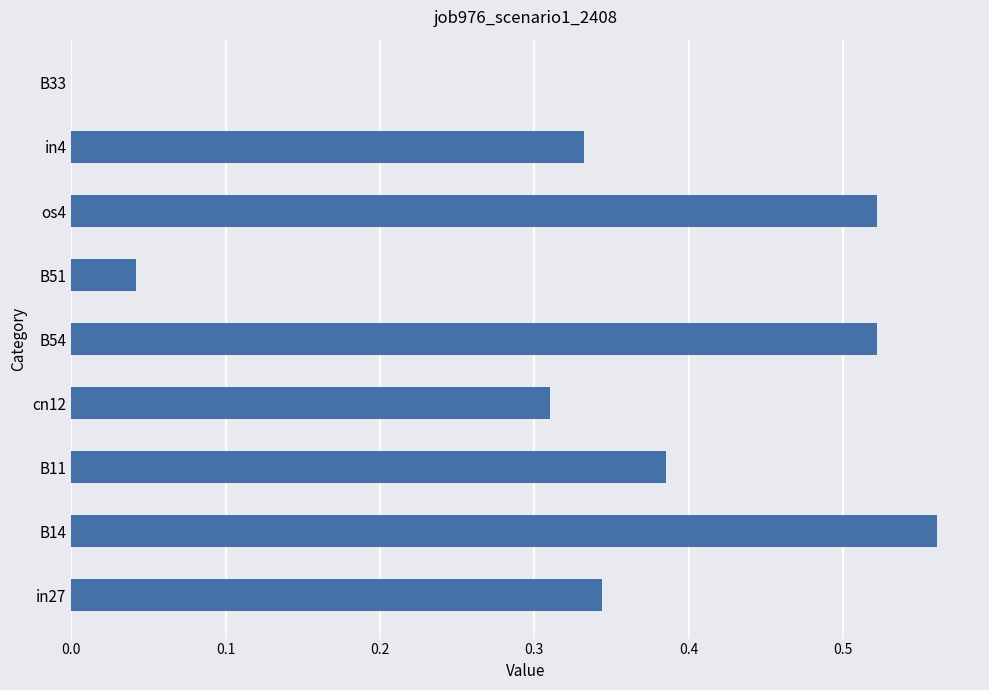

Which label corresponds to the largest value in the chart?

B14